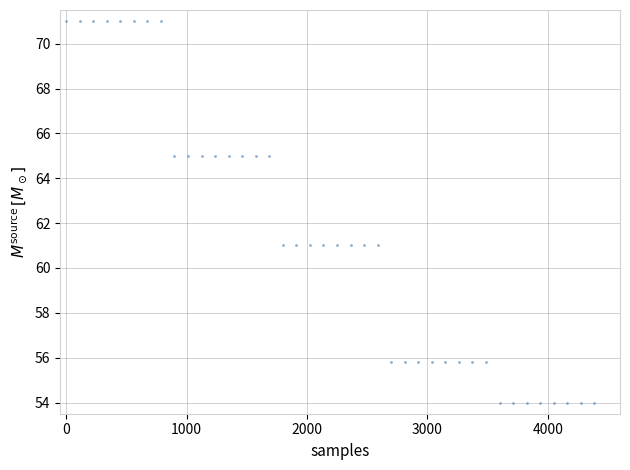

What is the range of Y values (max minus min)?

17.0